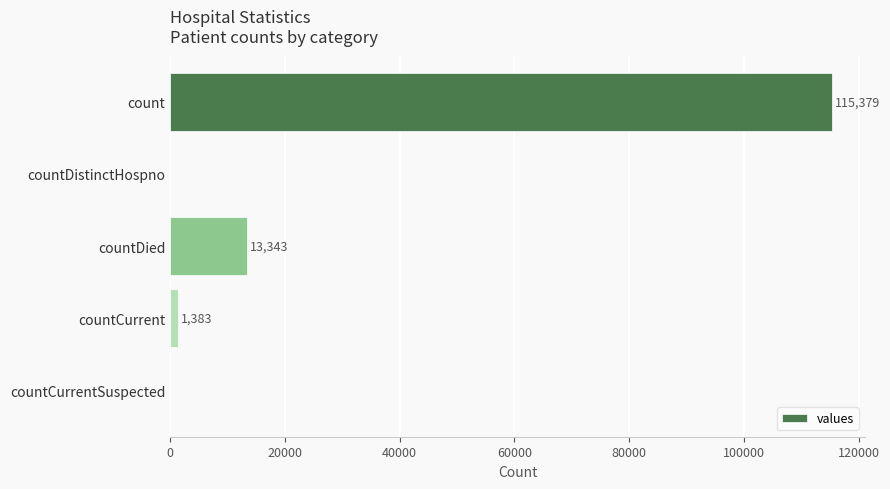

Are the bars horizontal?

Yes